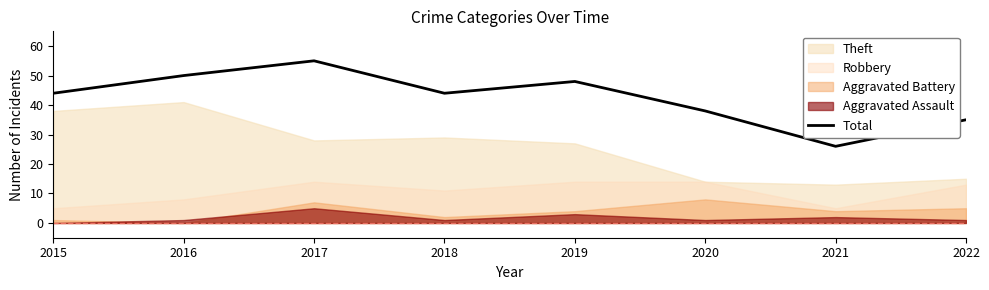

Which category has the lowest value across all series?

2021